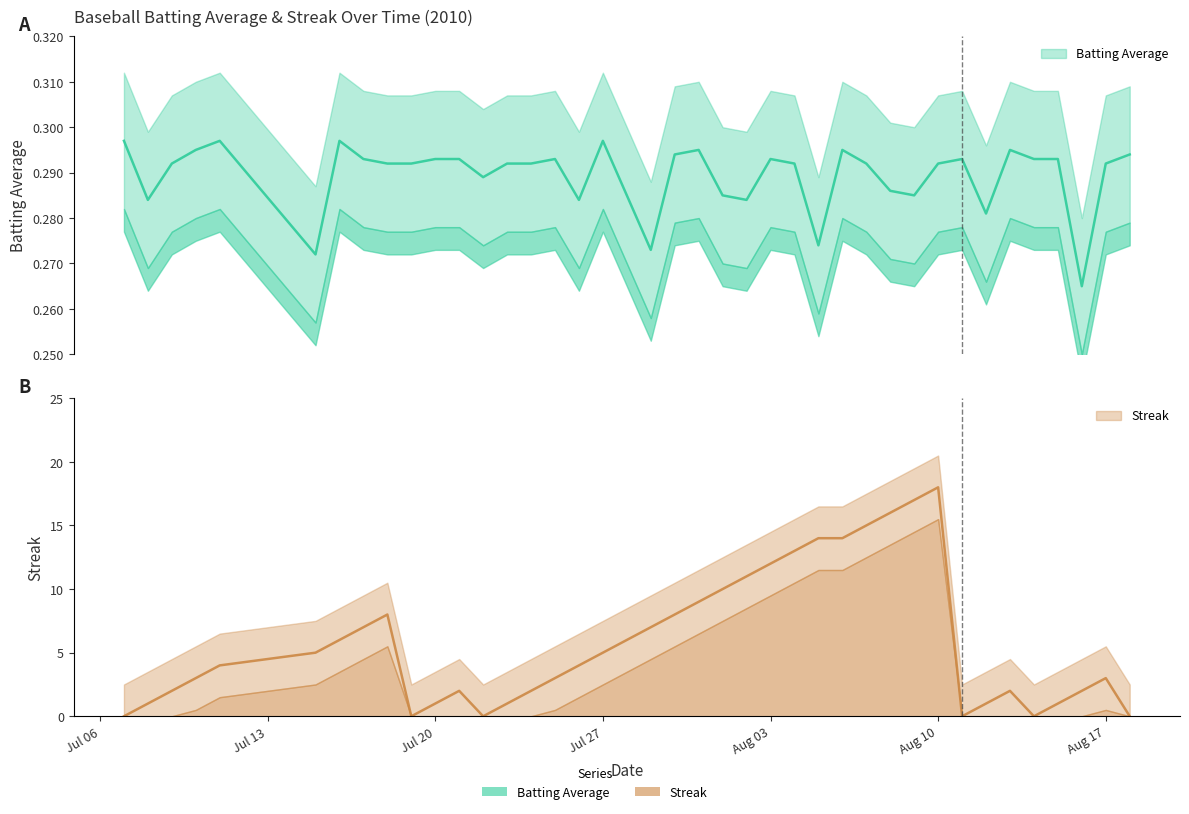

What is the average value of the Batting Average series?

0.3